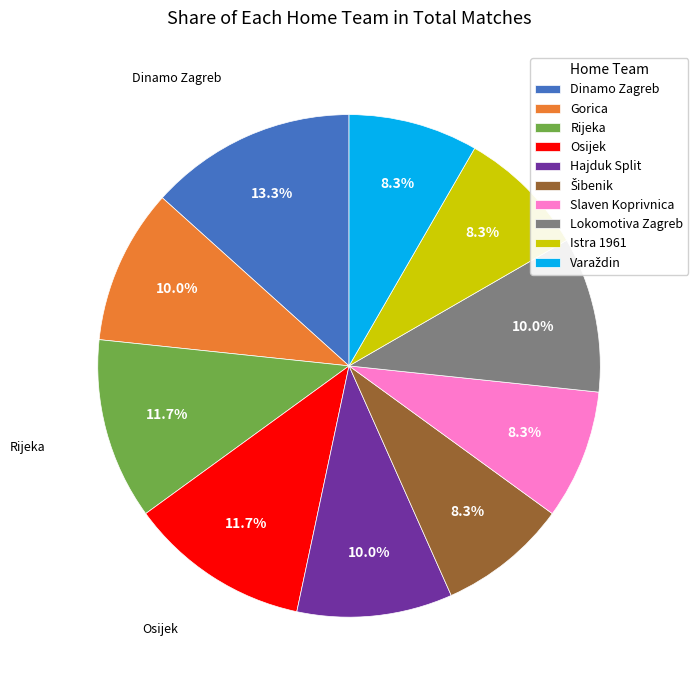

To the nearest percent, what is the difference between the largest and smallest slice percentages?

5%